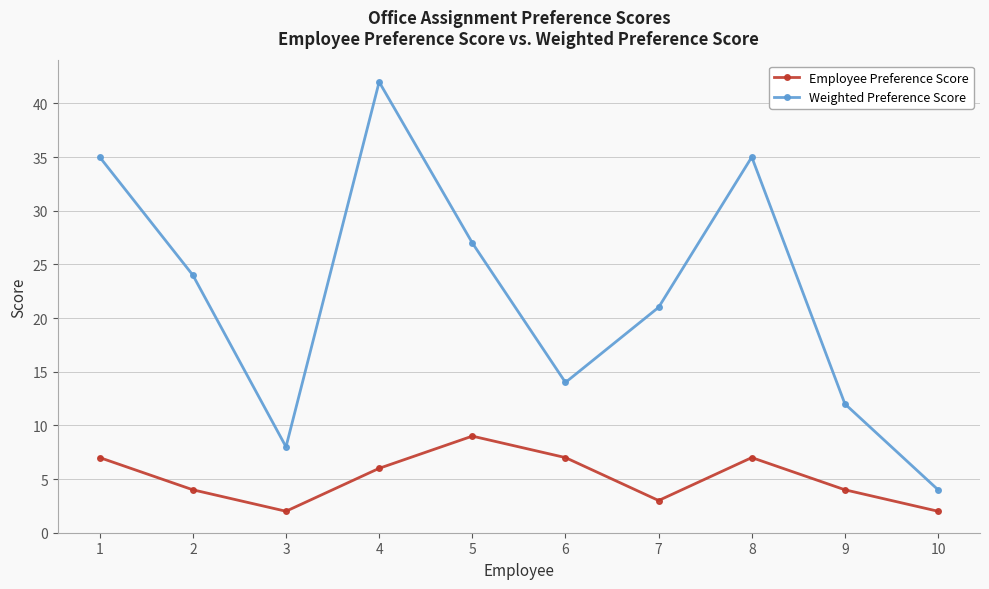

Reading left to right, list all the values displayed in this chart.

Employee Preference Score: 7	4	2	6	9	7	3	7	4	2
Weighted Preference Score: 35	24	8	42	27	14	21	35	12	4